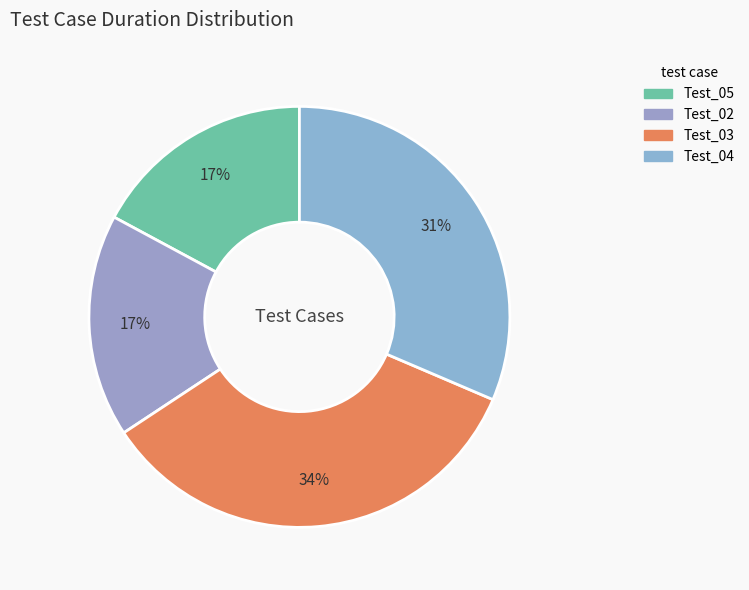

To the nearest percent, what percentage of the pie is Test_04?

31%